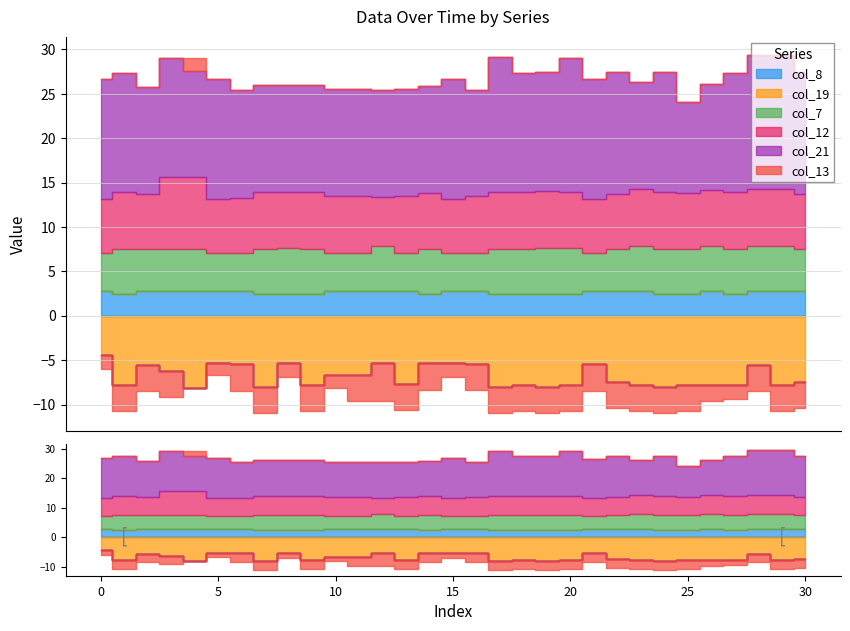

True or false: col_7 and col_13 cross at least once.

False